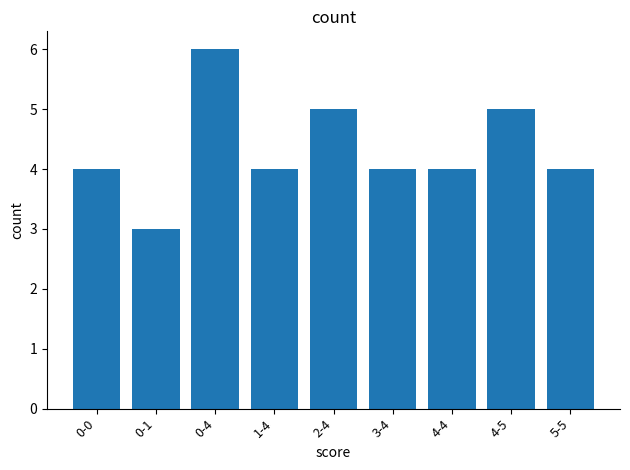

Approximately how many times larger is the value at 0-0 compared to 0-1?

1.3